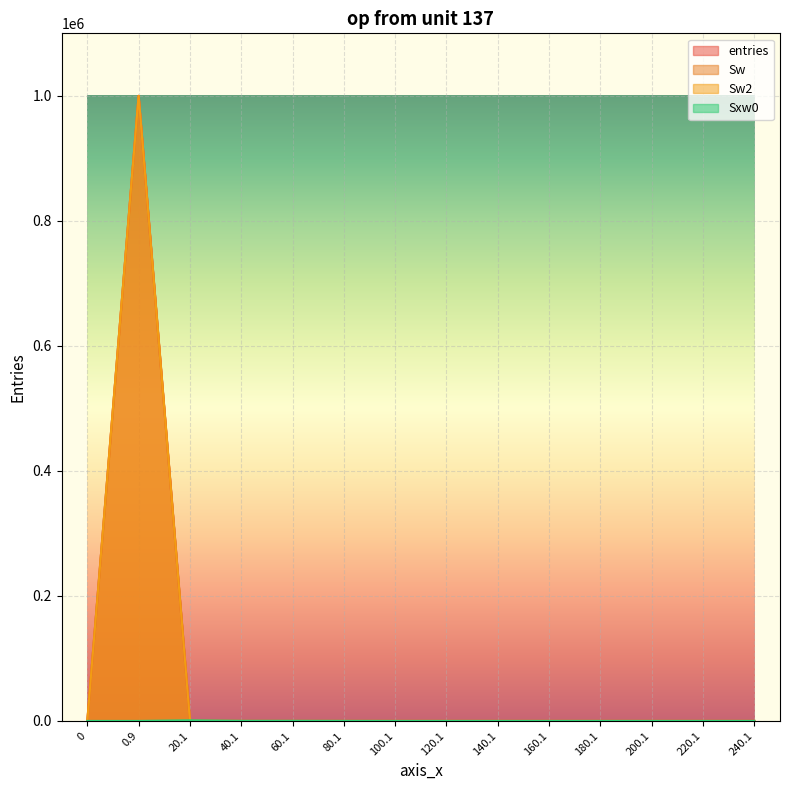

Which series ends up on top after the final intersection of Sxw0 and Sw?

Sxw0